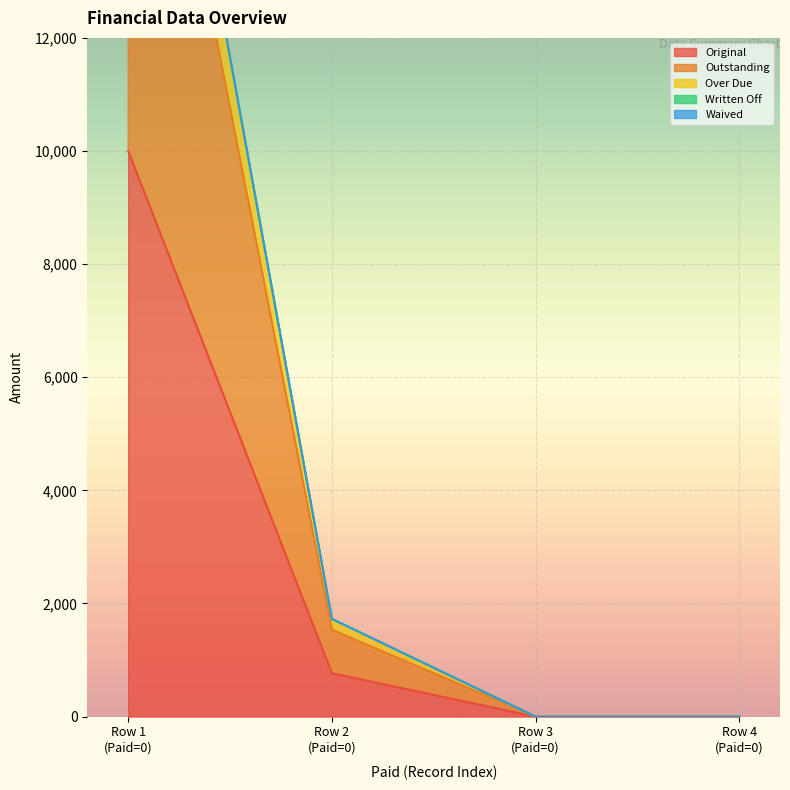

How many positive values does the Over Due series have?

2